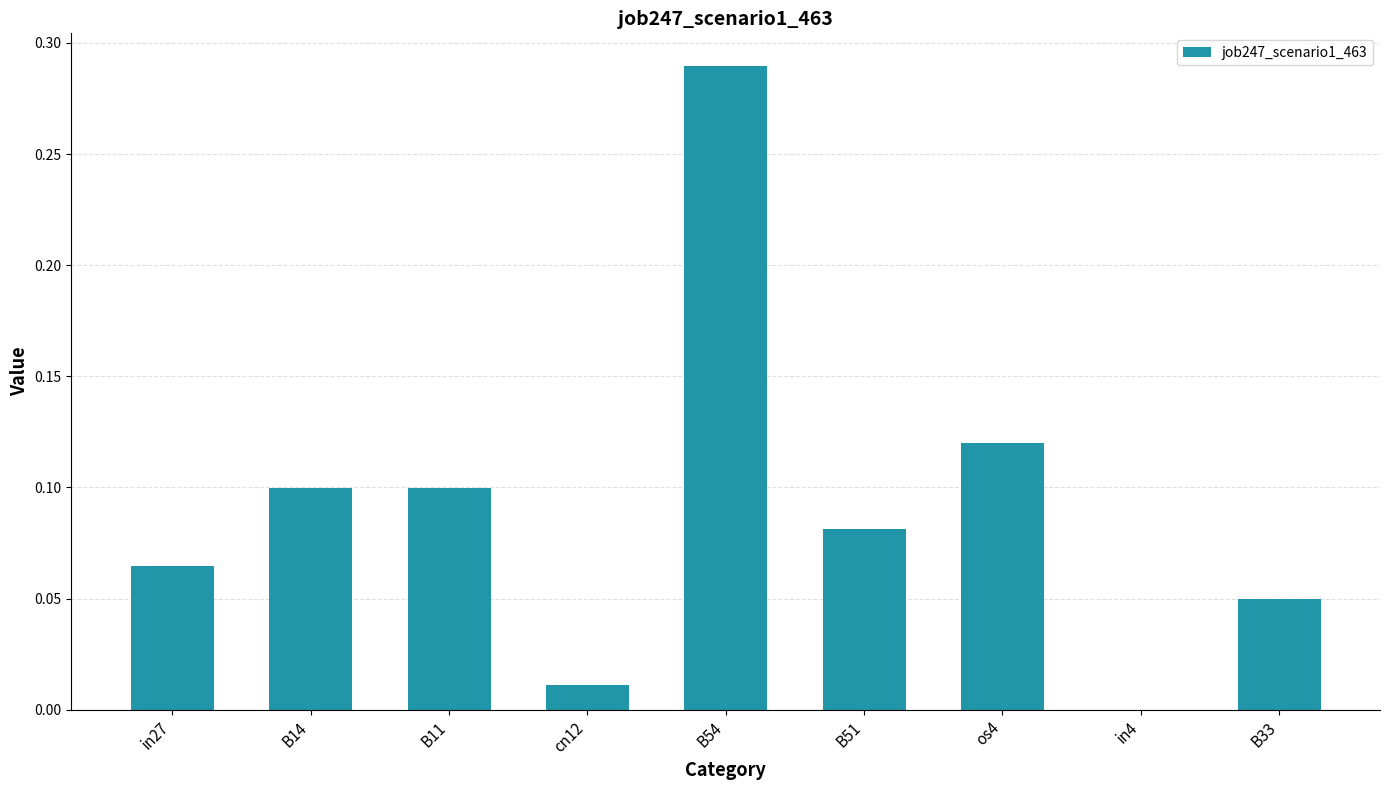

Between in27 and in4, which is larger?

in27